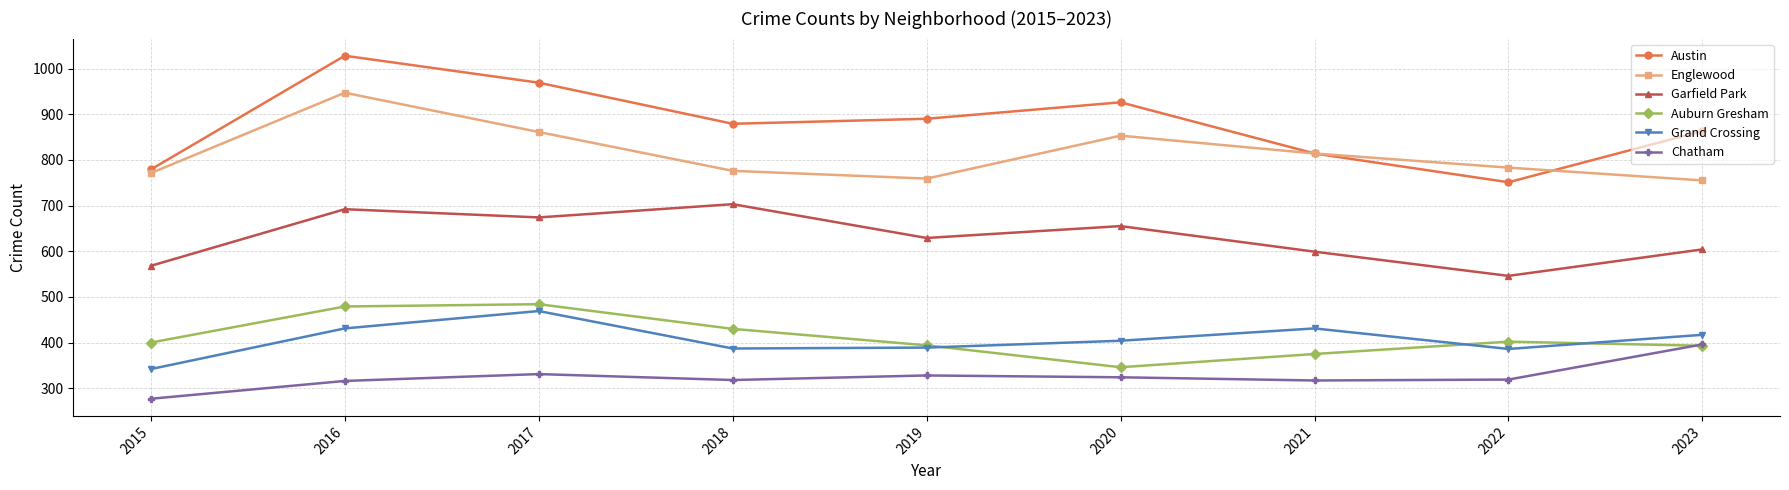

True or false: Garfield Park and Auburn Gresham intersect in this chart.

False